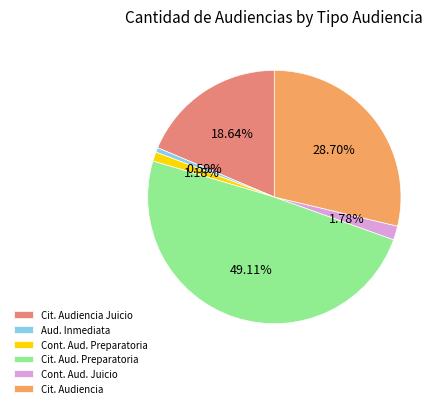

Combined, do Cit. Audiencia and Cont. Aud. Preparatoria account for over 50%?

No